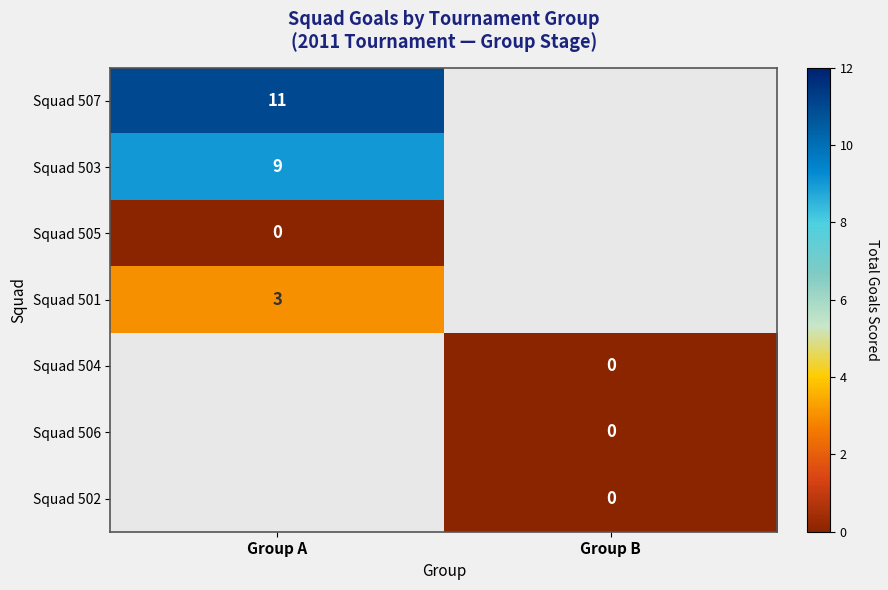

True or false: Squad 507 has a value of 19 at Group A.

False